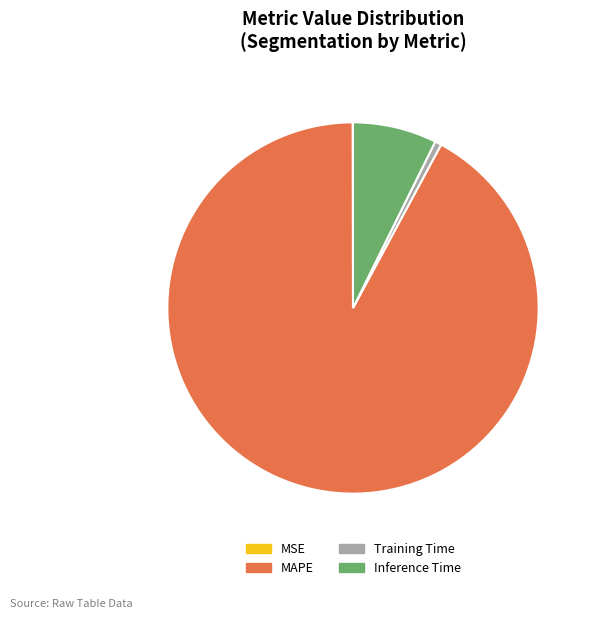

The MAPE slice represents 99% of the pie. True or false?

False